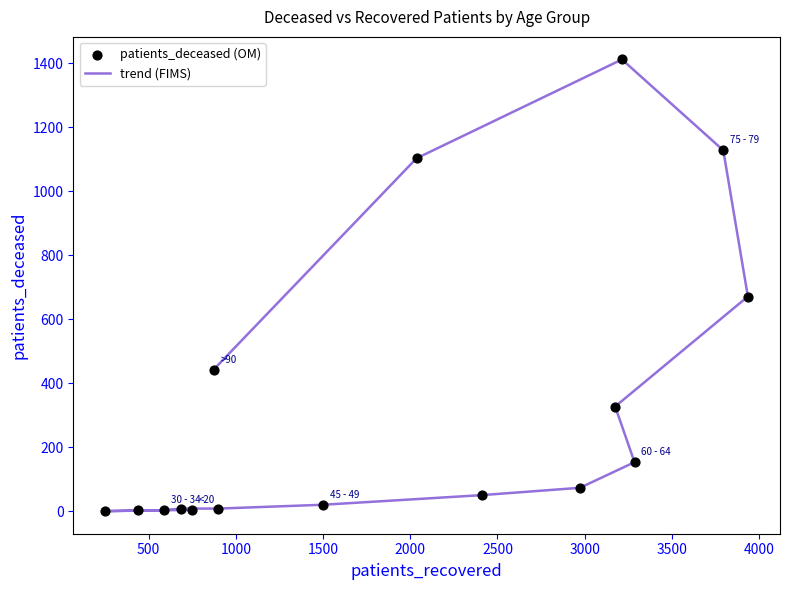

What is the range of Y values (max minus min)?

1412